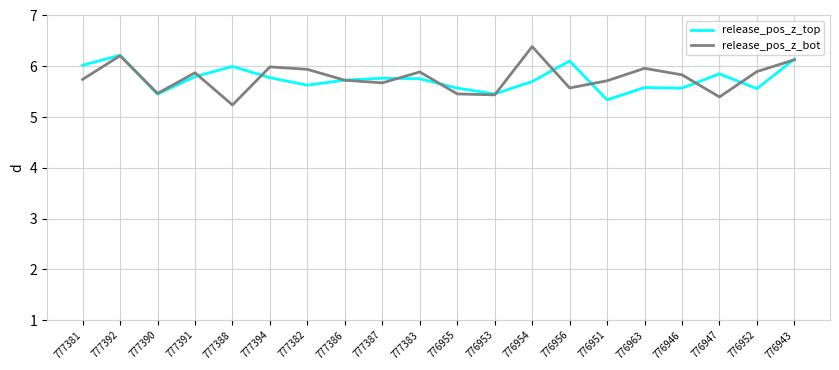

What is the difference between the maximum and minimum values in the release_pos_z_top series?

0.9